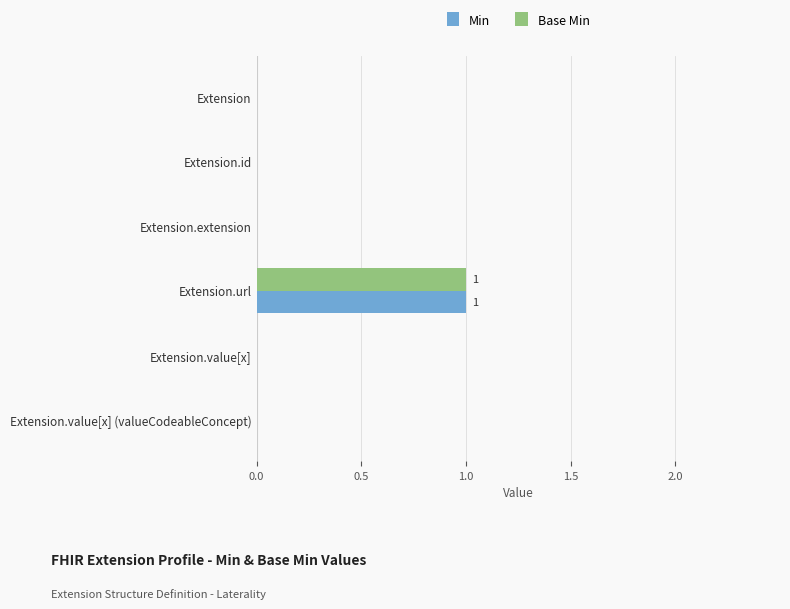

Which category has the highest value across all series?

Extension.url